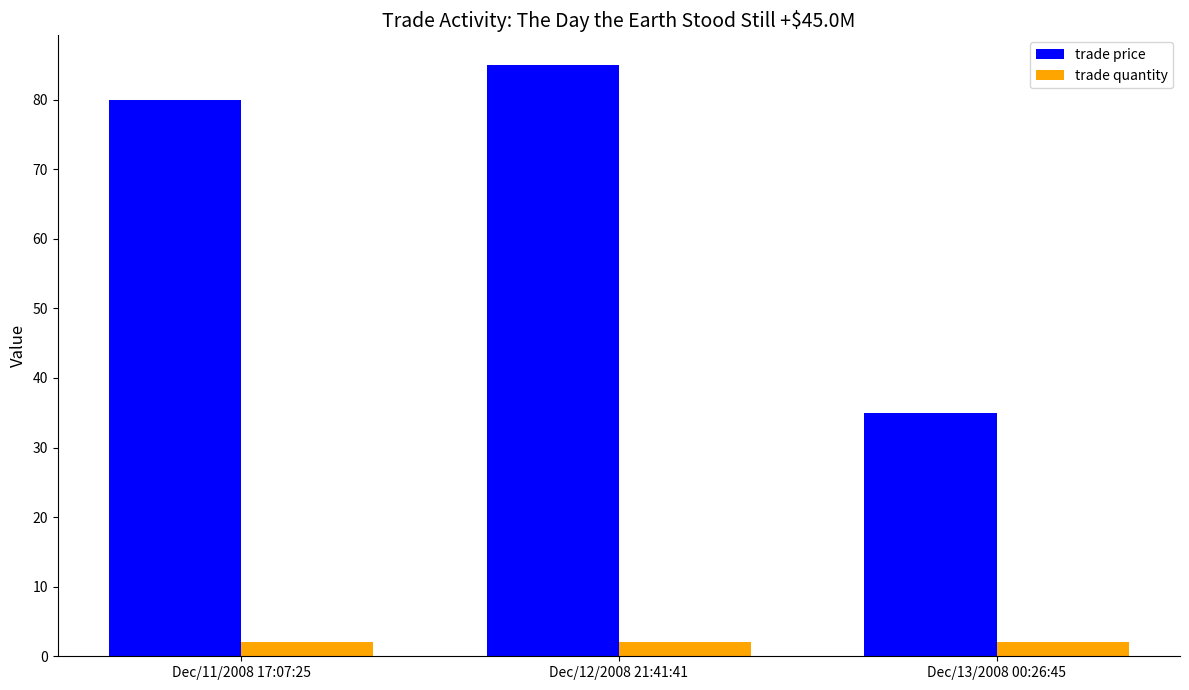

Reading left to right, list all the values displayed in this chart.

trade price: 80	85	35
trade quantity: 2	2	2